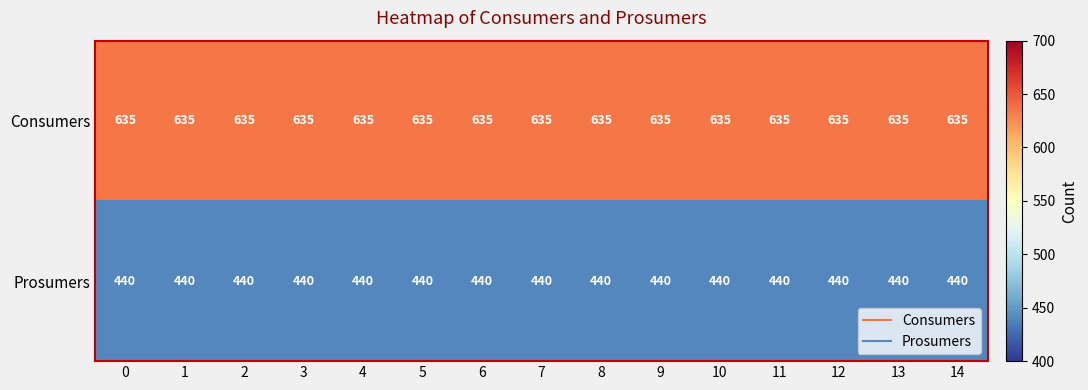

What is the sum of the Consumers values at 3 and 12?

1270